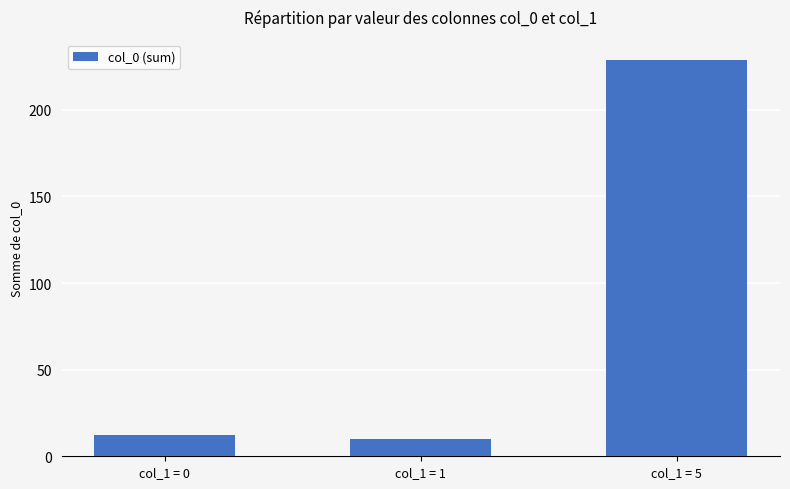

The chart shows a value of 10 at col_1 = 1. True or false?

True